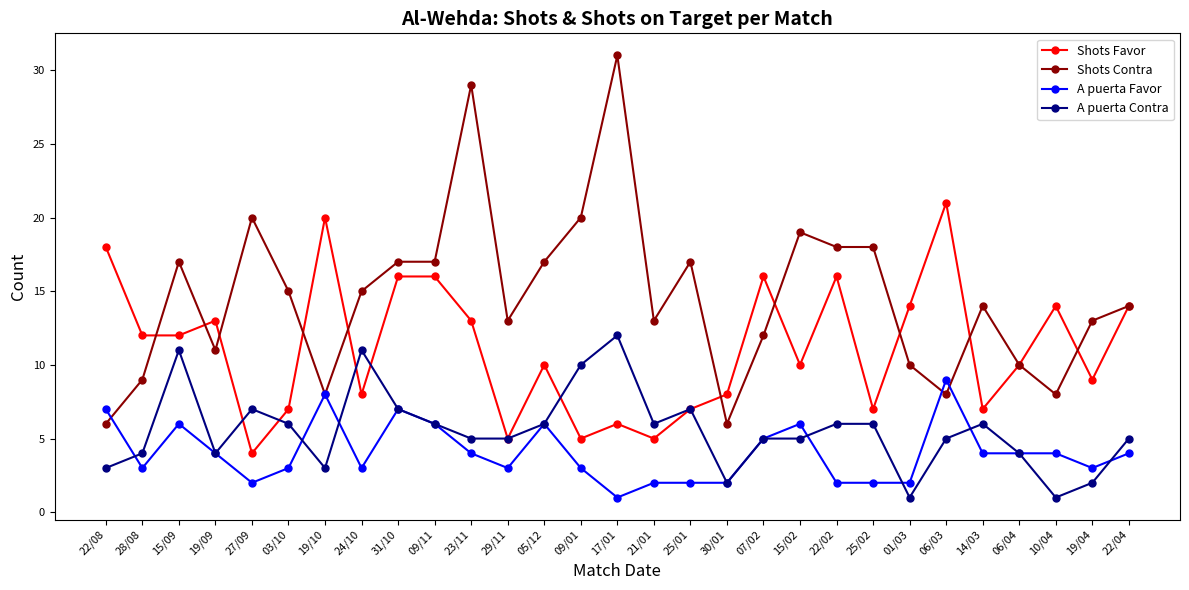

What is the label of the 24th point from the left?

06/03